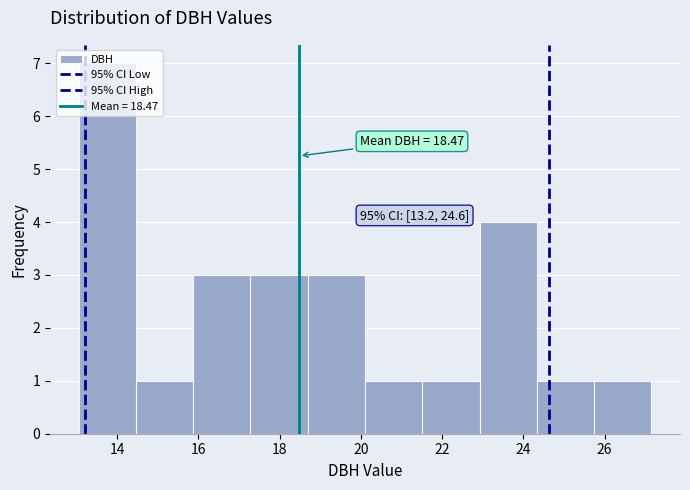

Over which range of the x-axis is the bar tallest?

13.0 to 14.4